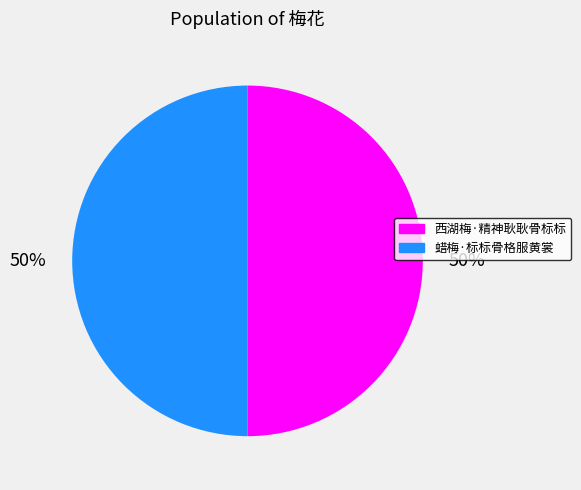

To the nearest percent, what is the combined percentage of 蜡梅·标标骨格服黄裳 and 西湖梅·精神耿耿骨标标?

100%